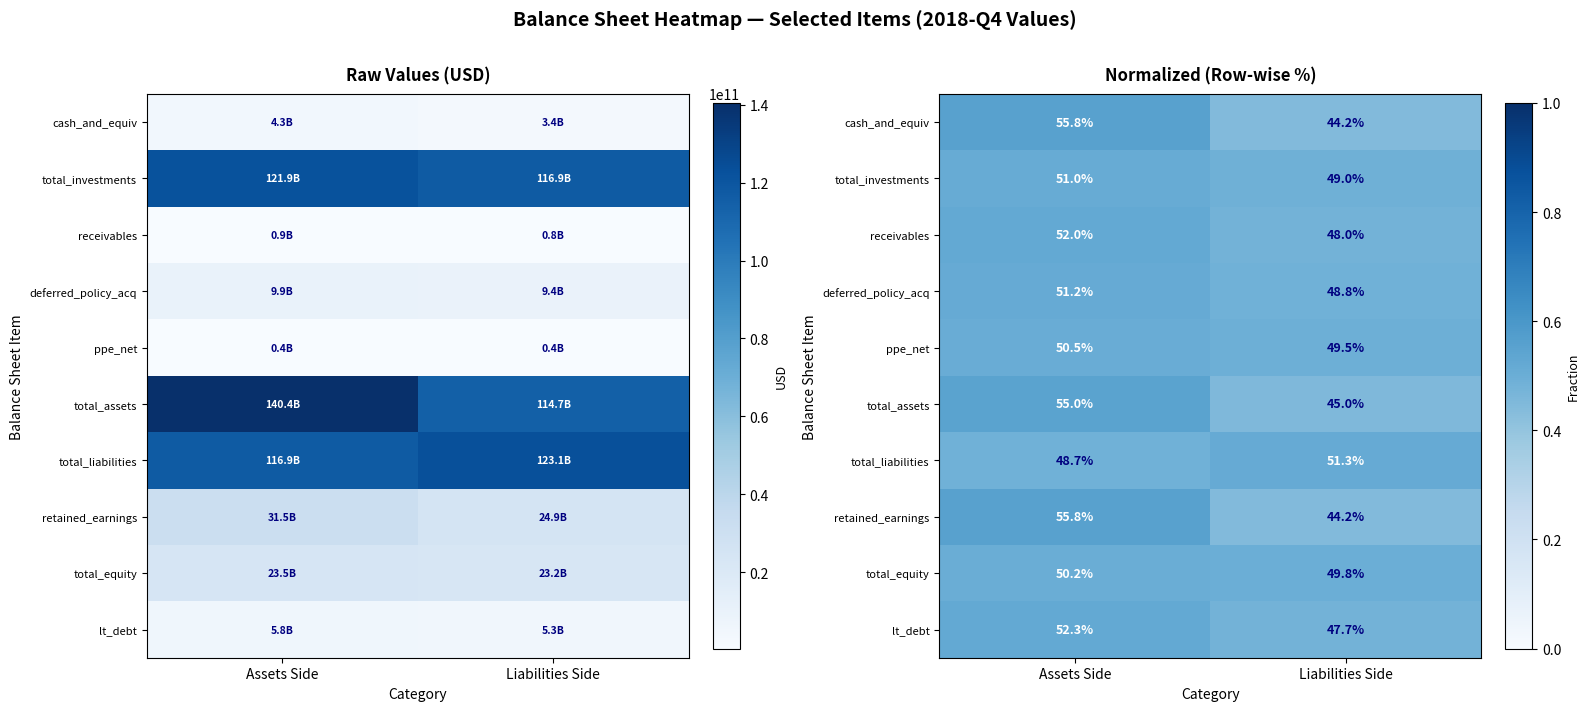

How many cash_and_equiv values are between 0 and 1?

2